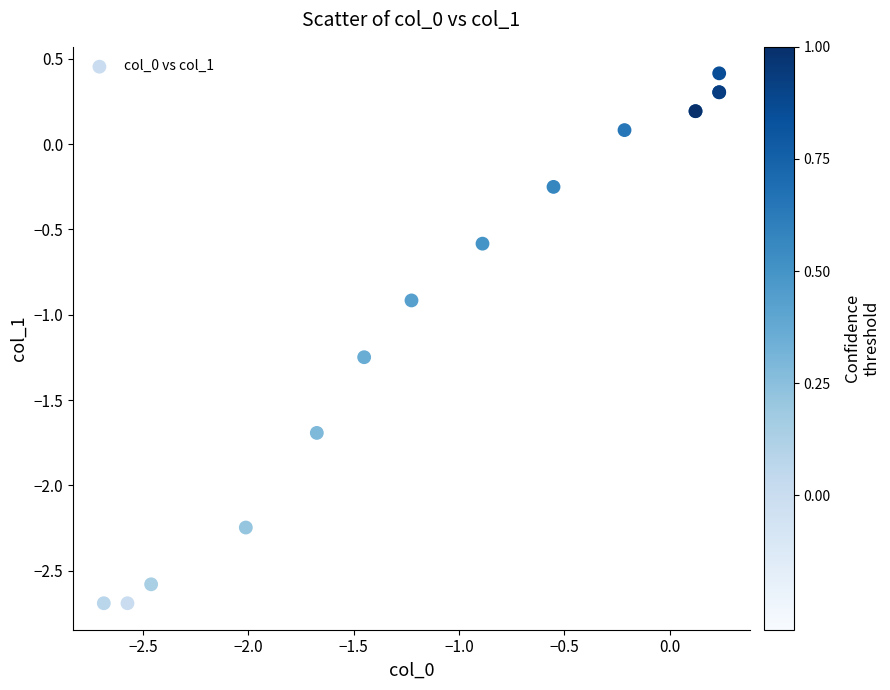

What Y value in the scatter plot is closest to -1?

-0.9